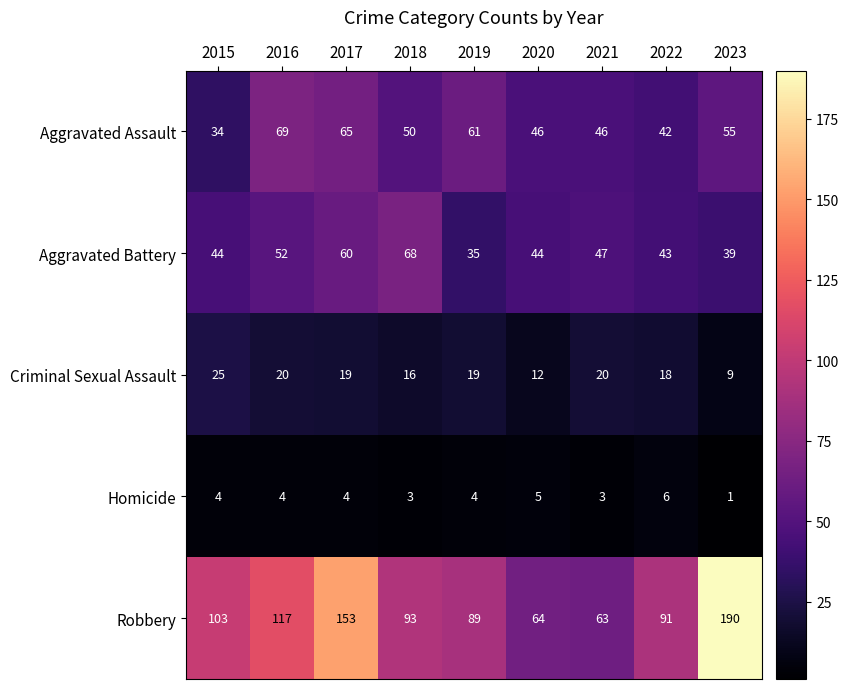

True or false: Robbery has a value of 54 at 2016.

False